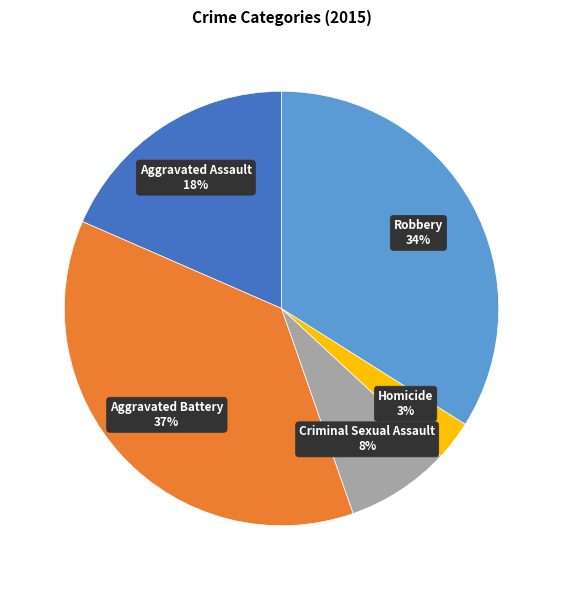

Is the sum of Homicide and Aggravated Battery greater than half?

No